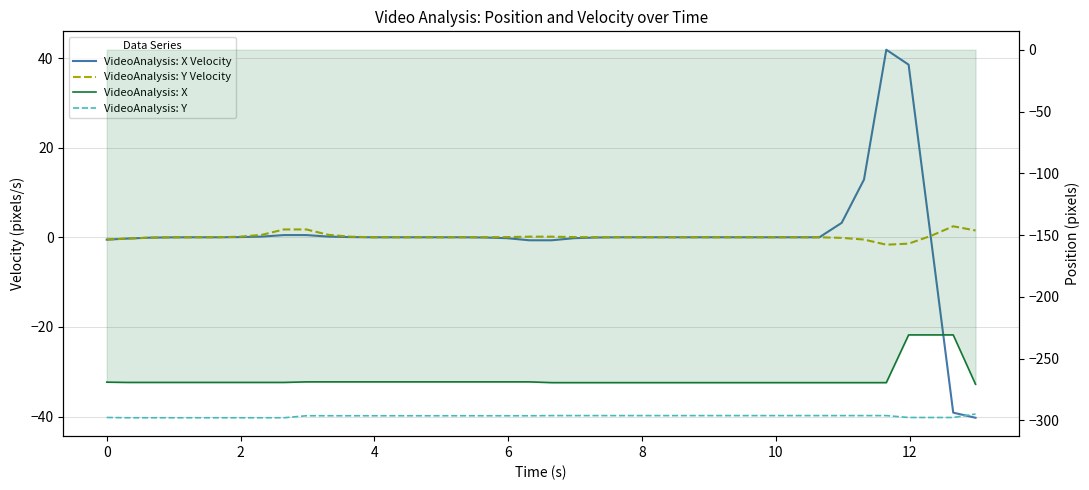

How many interior local peaks does the VideoAnalysis: X Velocity series have?

1